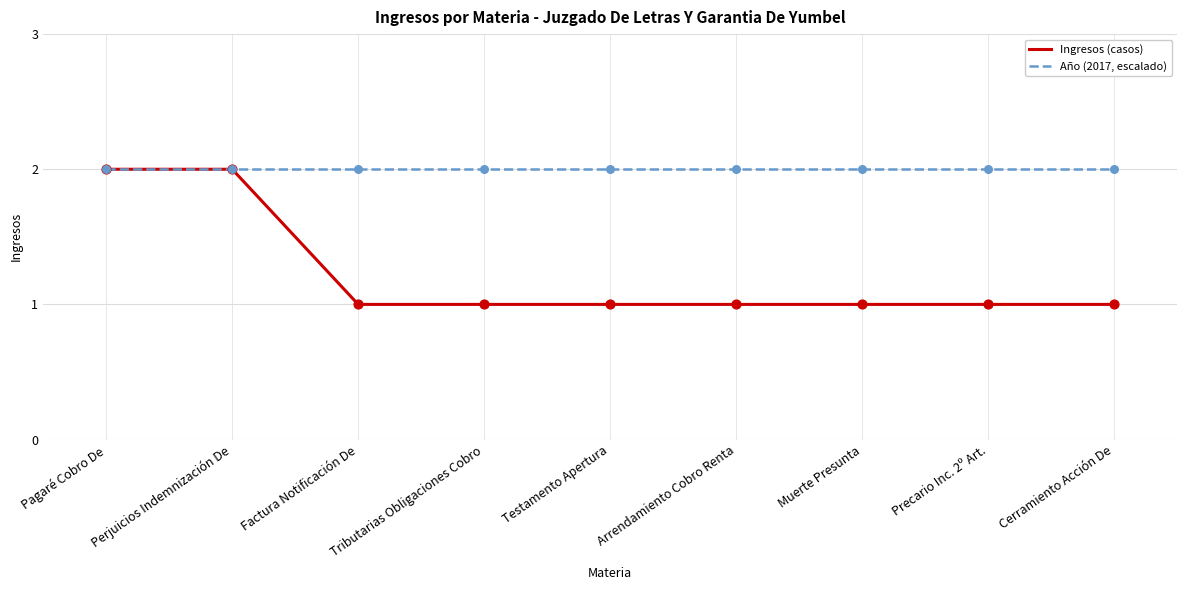

What is the total value across all series at Pagaré Cobro De?

4